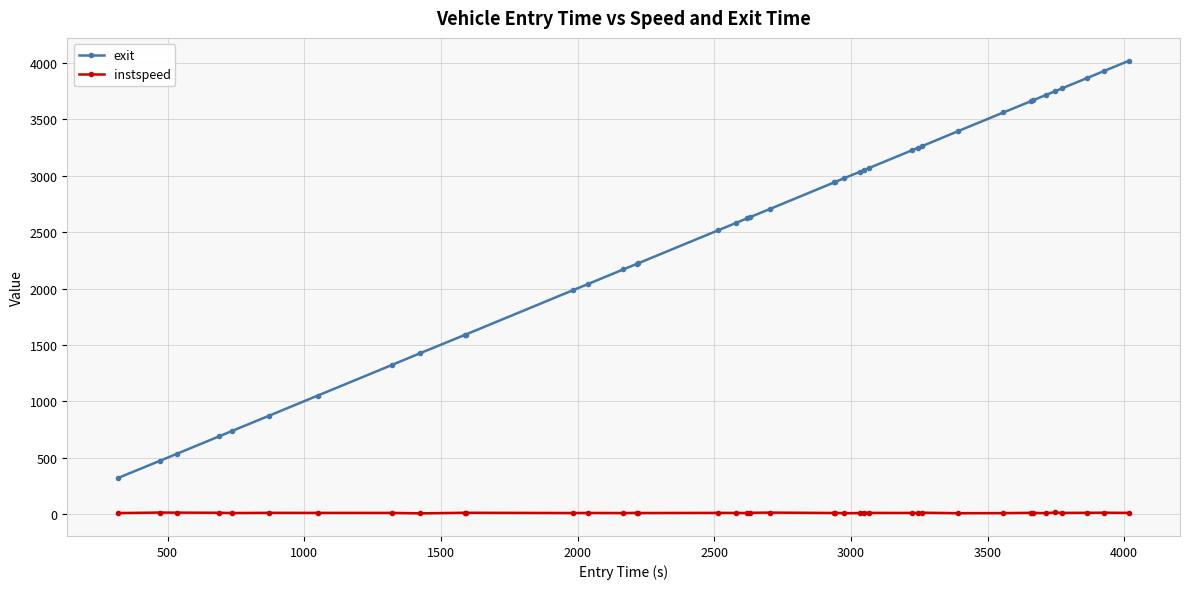

True or false: instspeed has more than 2 points higher than both neighbors.

True